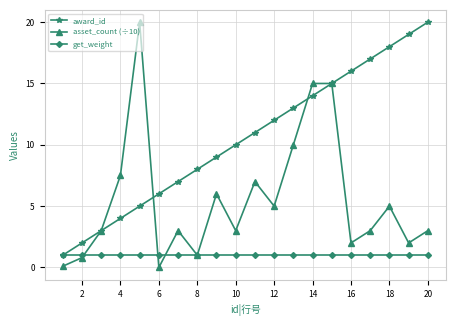

Rank the series by their average value, from highest to lowest.

award_id, asset_count (÷10), get_weight